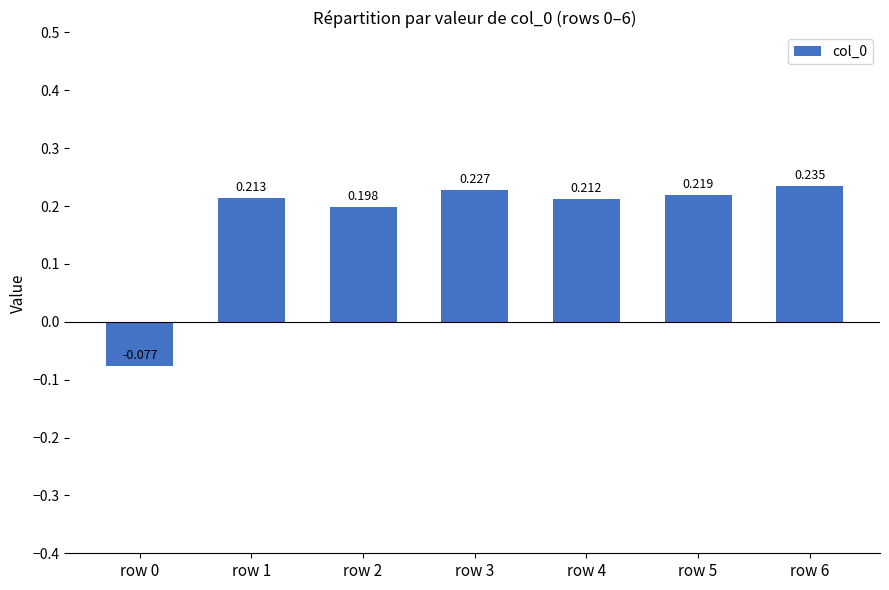

How many values are between 0 and 1?

6